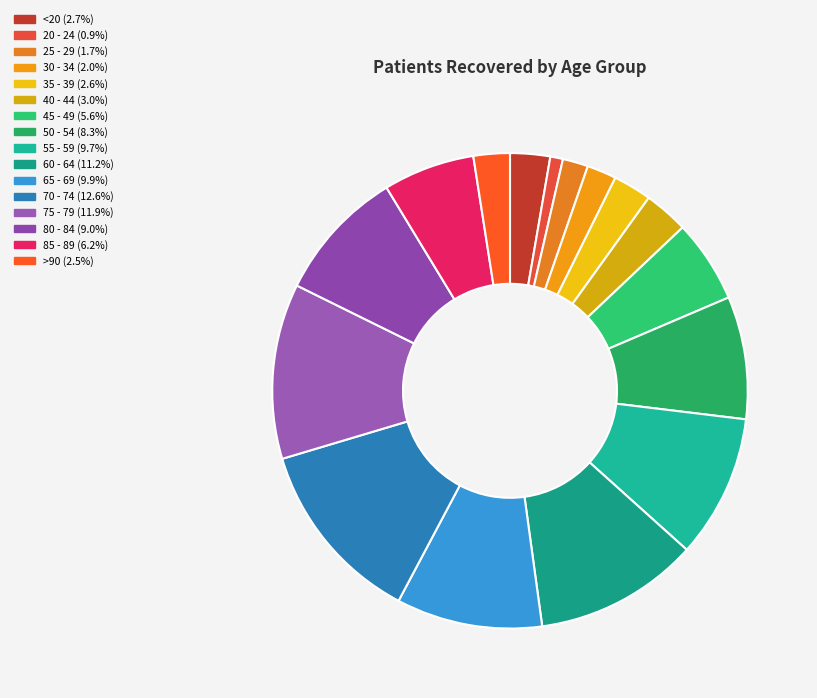

To the nearest percent, what is the difference between the largest and smallest slice percentages?

12%